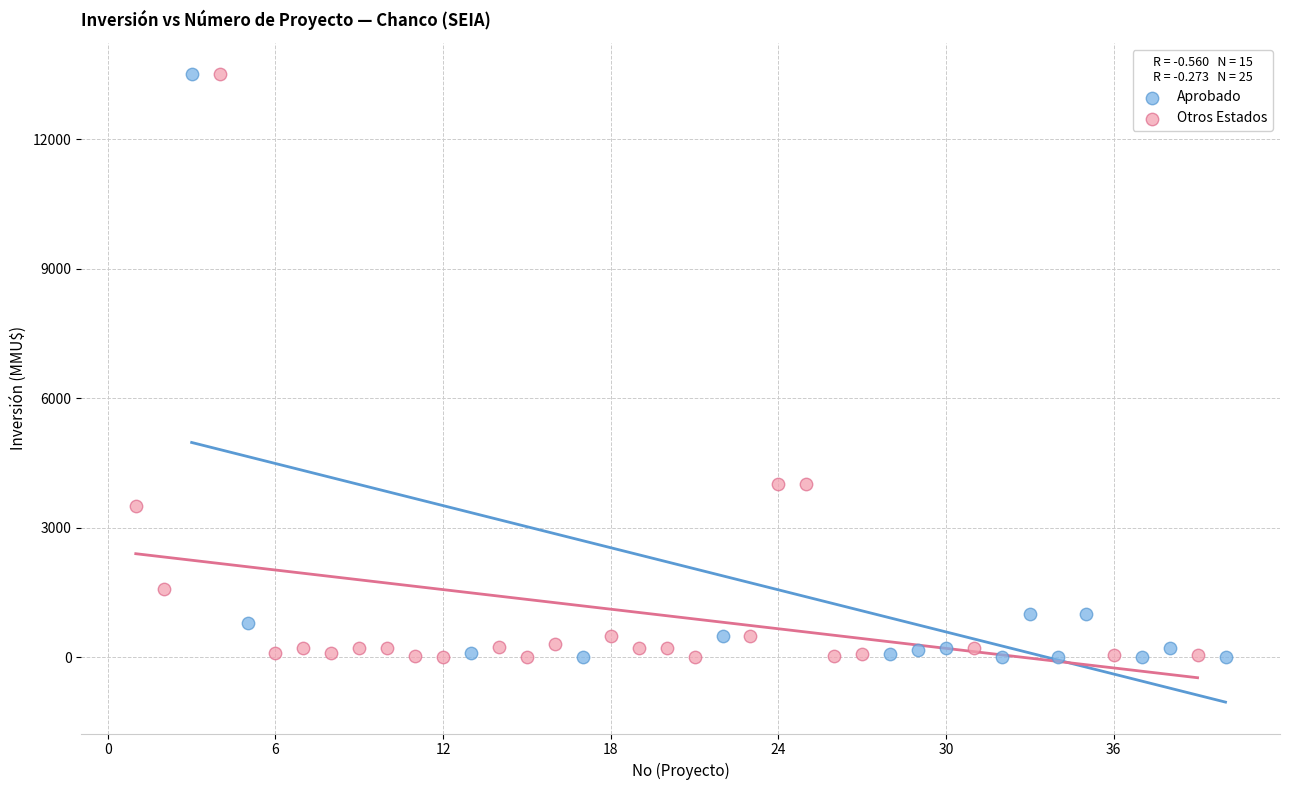

What are all the series names shown in the legend?

Aprobado, Otros Estados